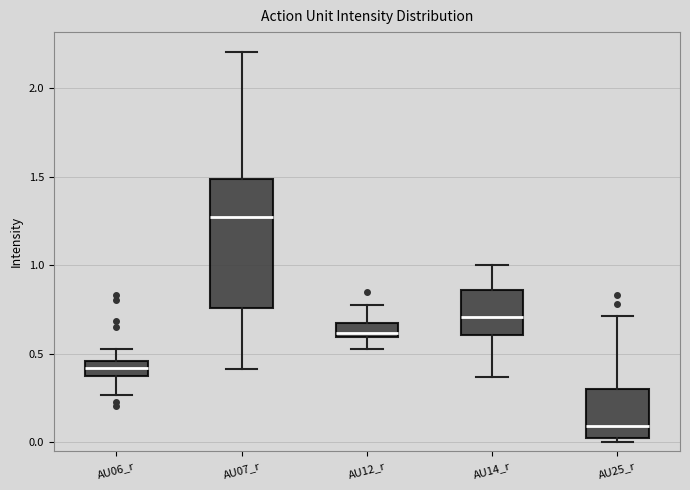

Comparing the boxes themselves (not the whiskers), which one is the tallest?

AU07_r